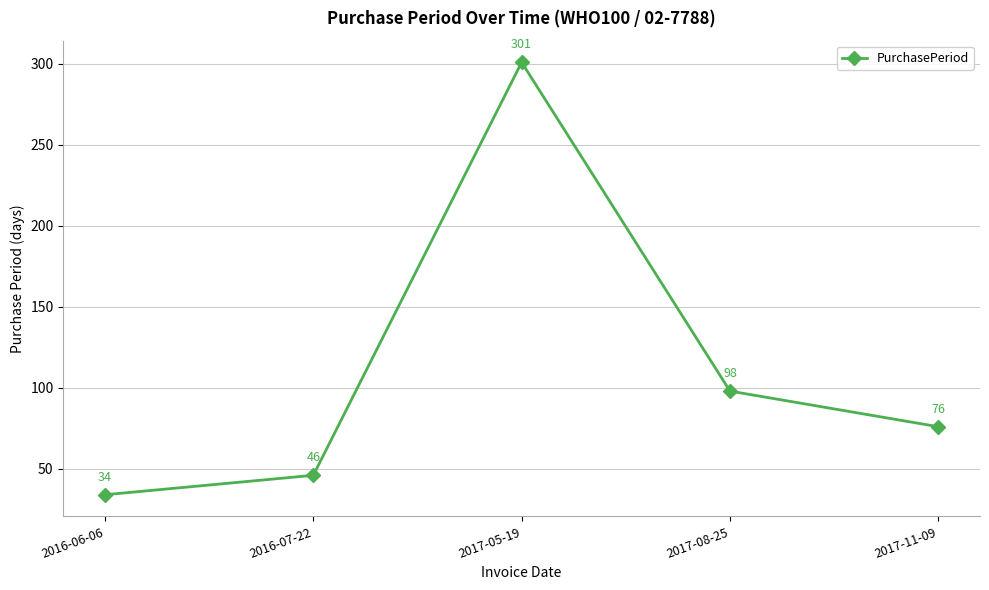

What is the change in value from 2017-08-25 to 2017-11-09?

-22